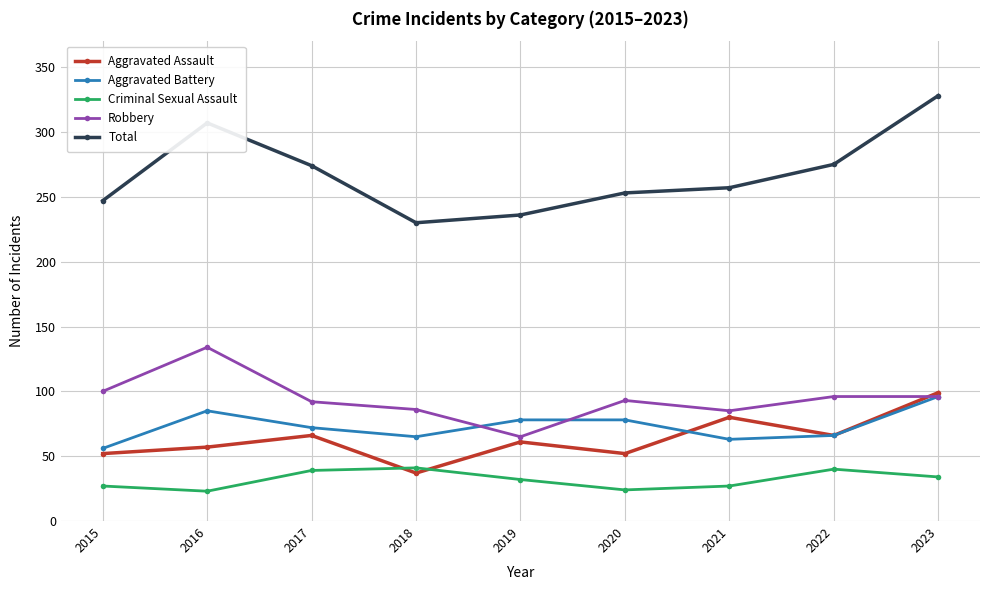

True or false: Criminal Sexual Assault has more than 1 interior local peaks.

True